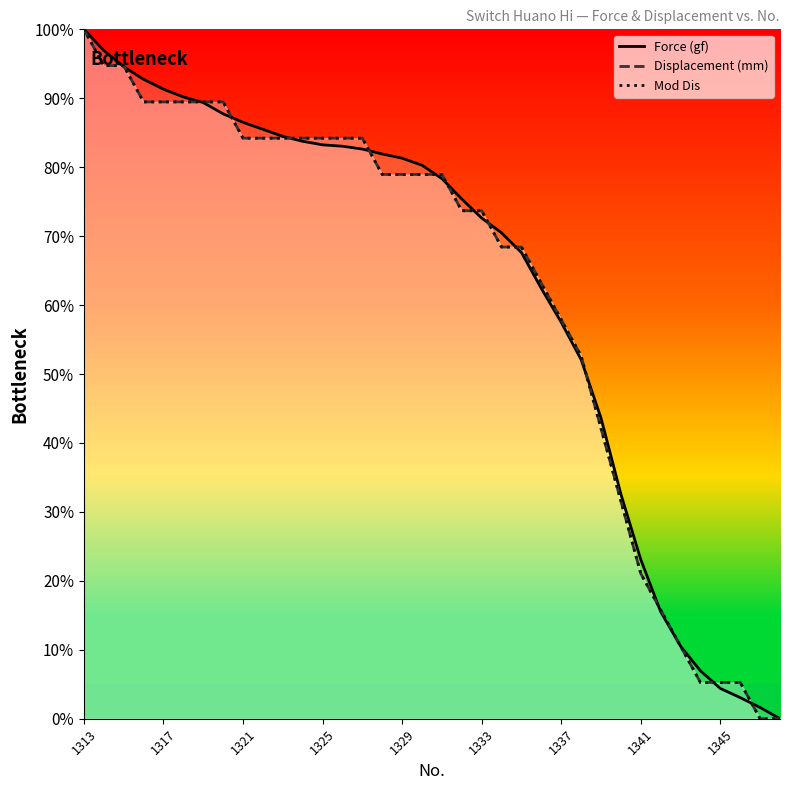

The value of Force (gf) at 1317 is 91.3. True or false?

True